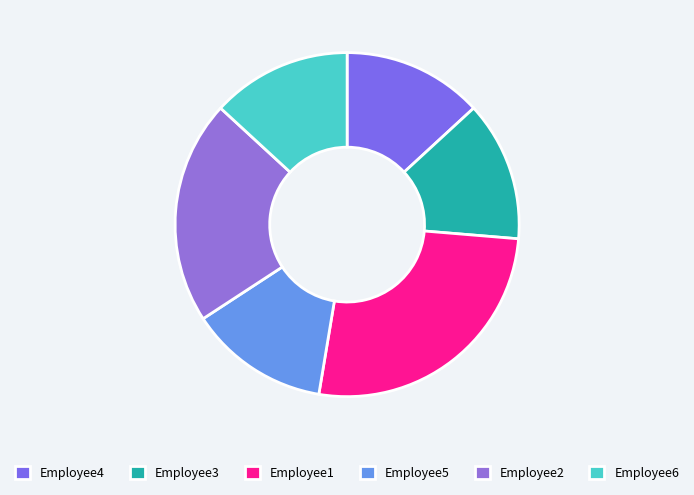

True or false: Employee4 accounts for 13% of the total.

True